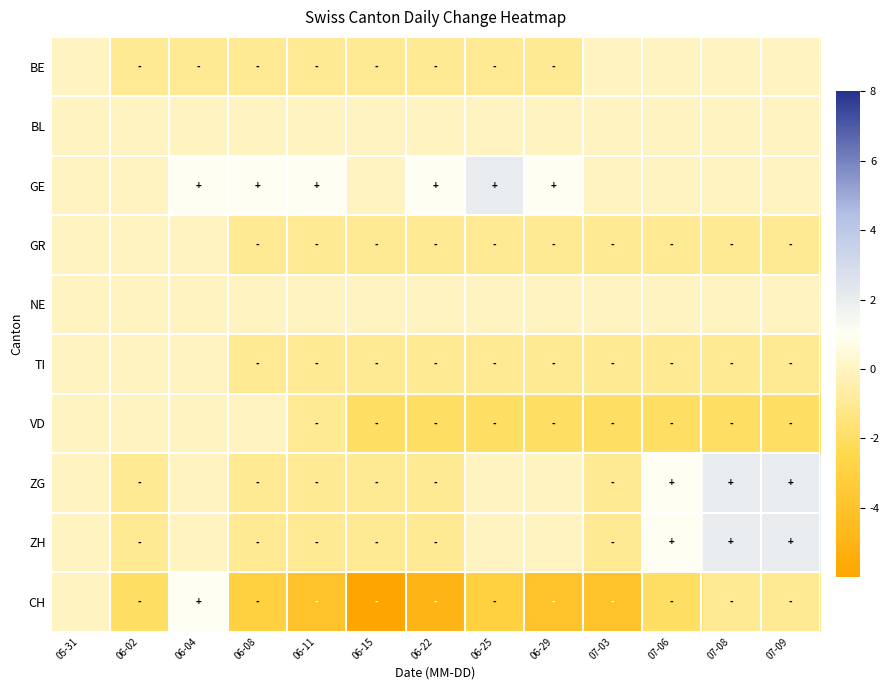

Which series has the largest range (max minus min)?

CH